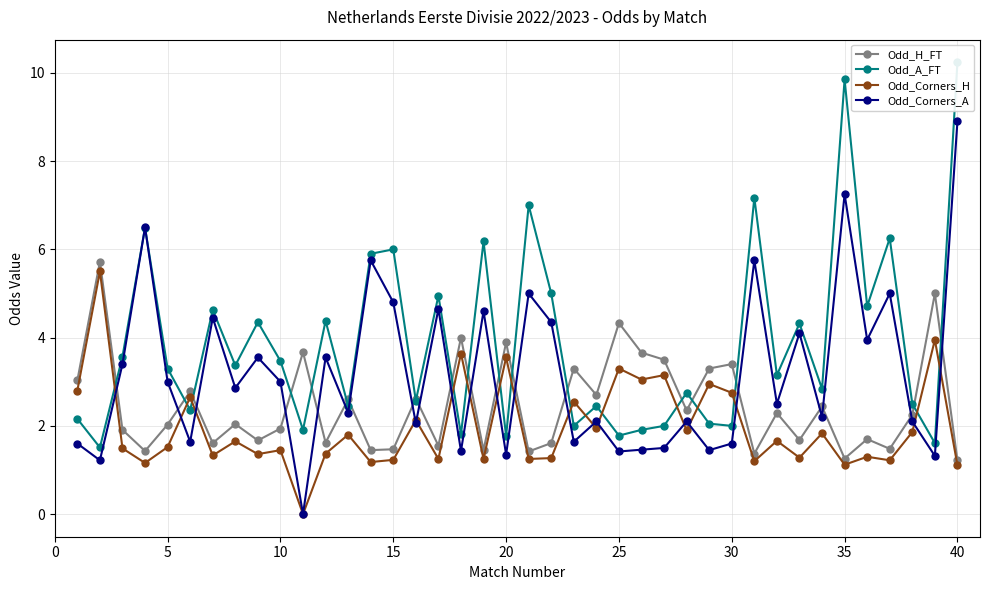

After their last crossing, which series has the higher values: Odd_Corners_A or Odd_H_FT?

Odd_Corners_A